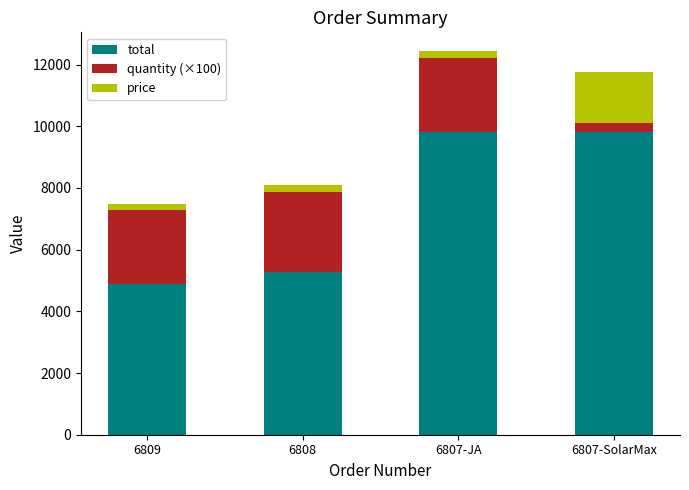

Which category has the lowest value in the total series?

6809